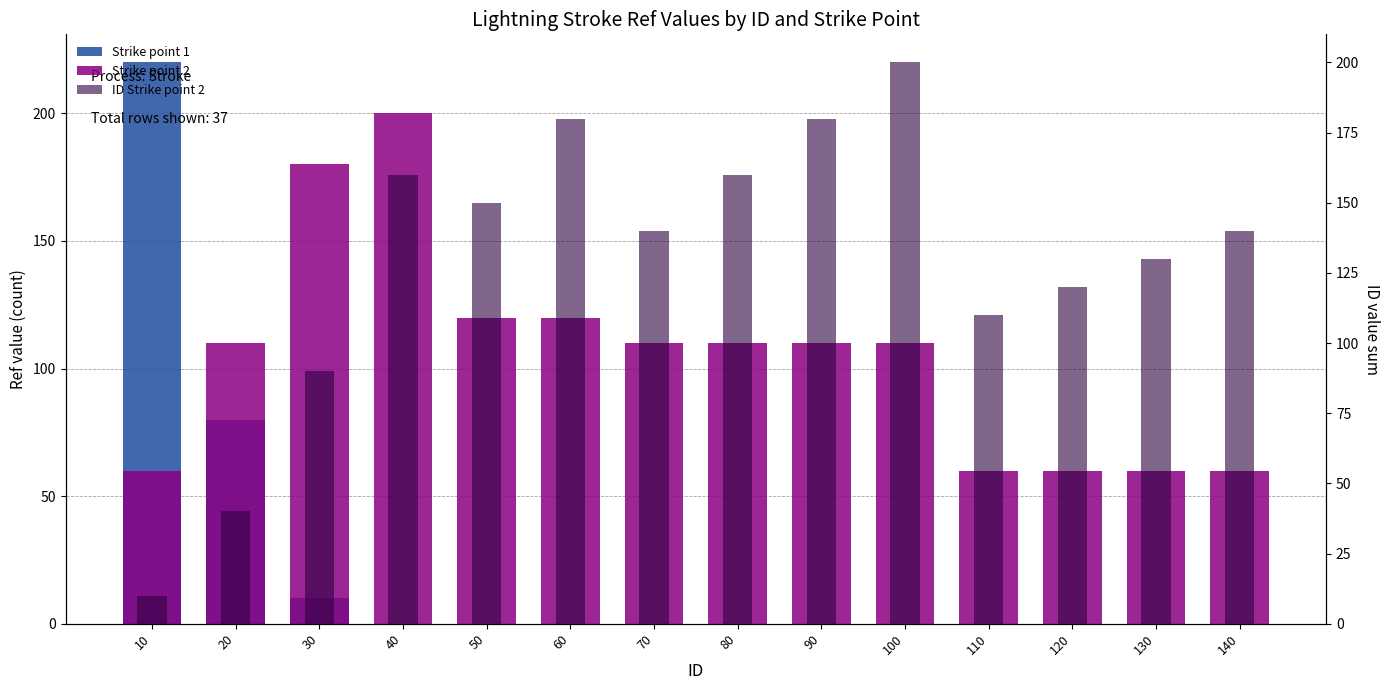

Which series has the largest range (max minus min)?

Strike point 1